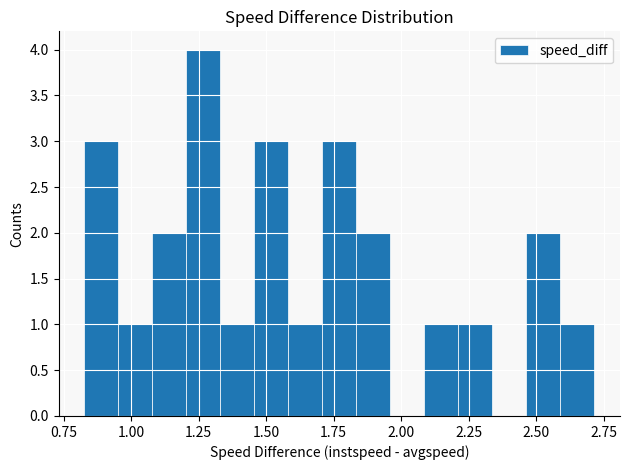

Around what value on the x-axis is the tallest bar? Give the approximate position of its centre, as read against the axis.

1.25